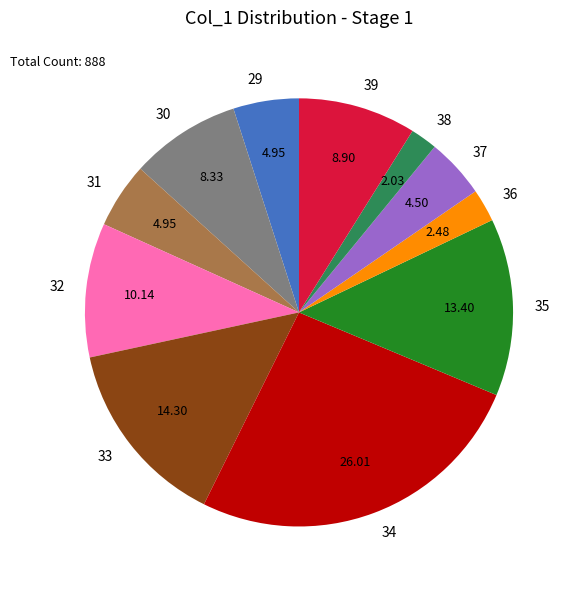

Do 32 and 29 together represent more than half of the pie?

No